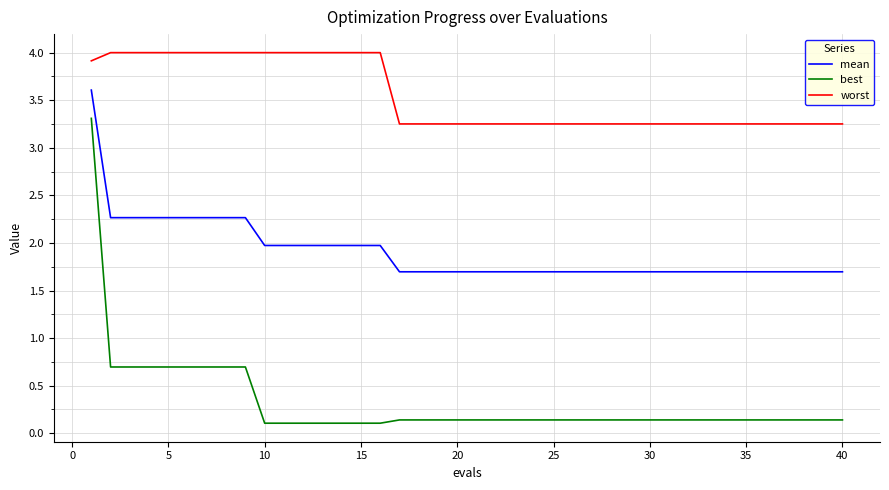

Which series has the largest range (max minus min)?

best